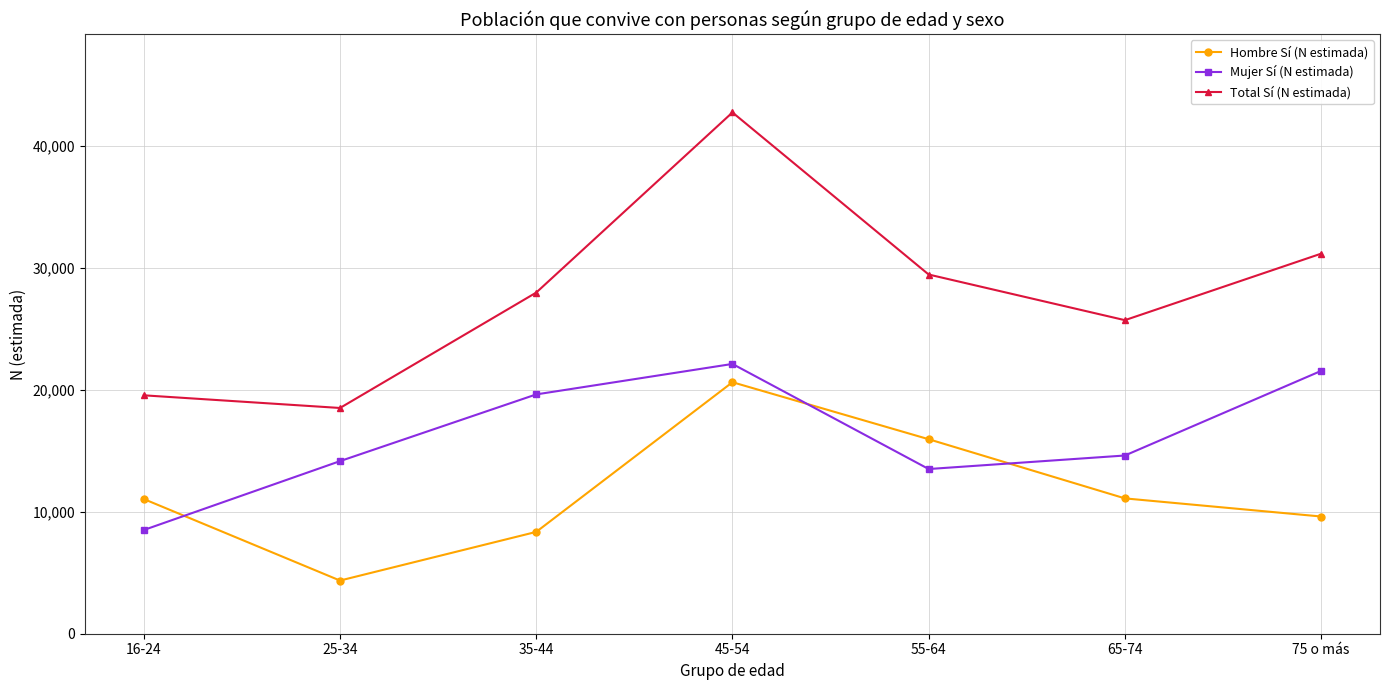

What is the difference between the highest and lowest values at 35-44?

19639